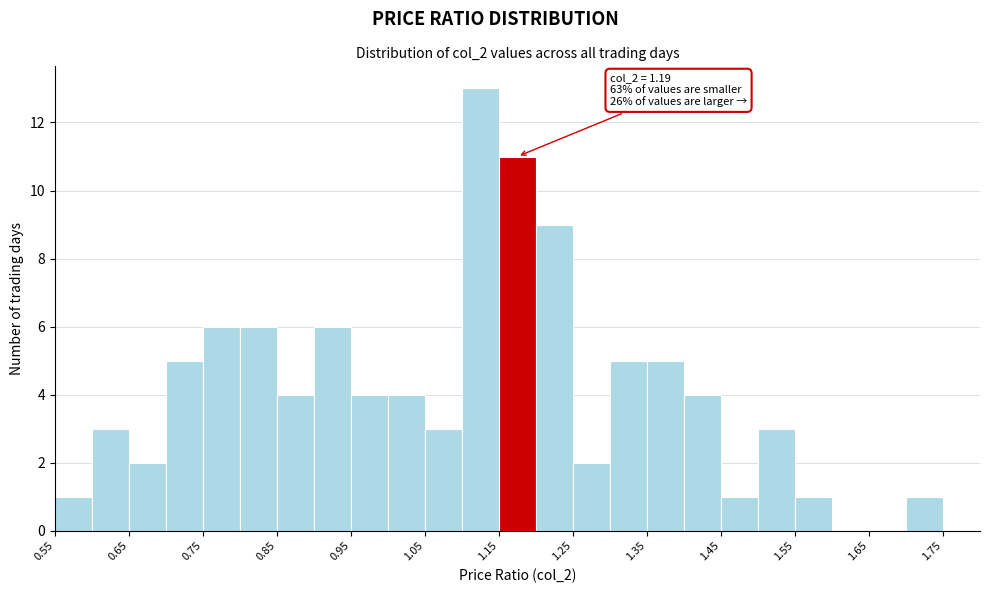

Over which range of the x-axis is the bar tallest?

1.10 to 1.15